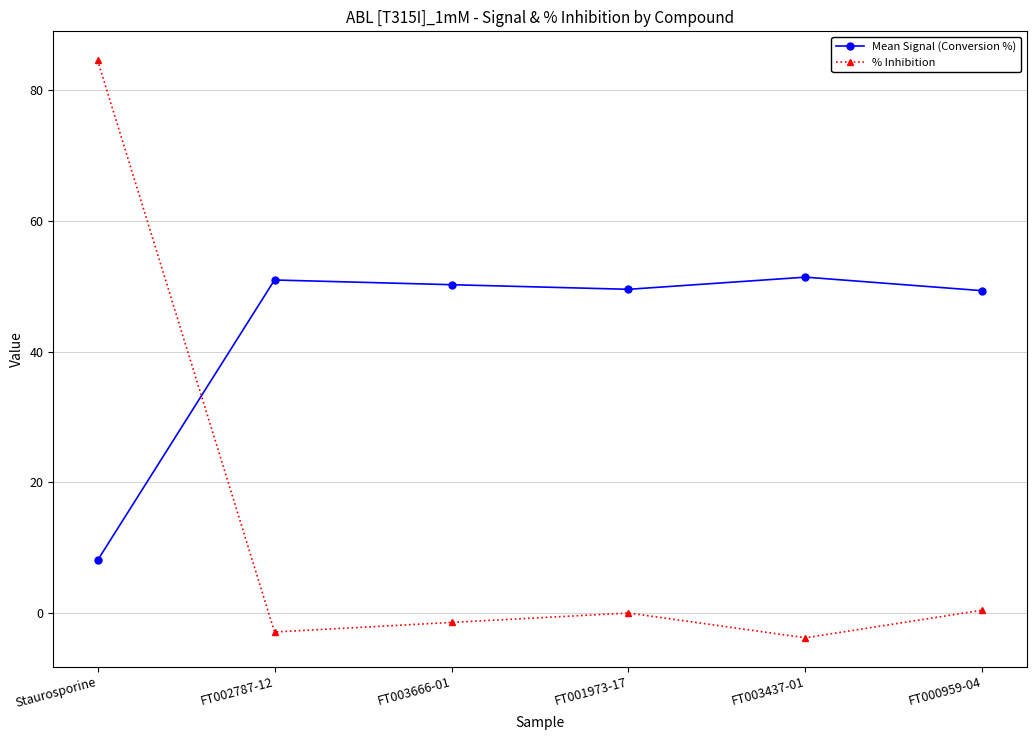

List the series in order of their peak value, highest first.

% Inhibition, Mean Signal (Conversion %)